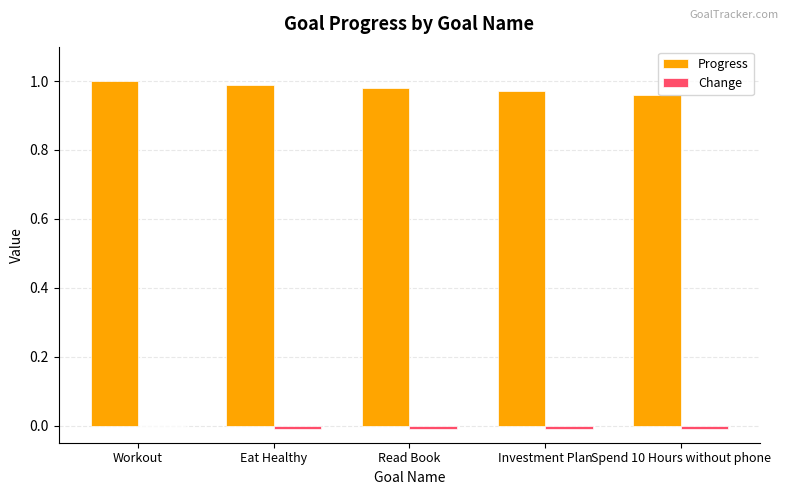

Which series has the largest total across all categories?

Progress